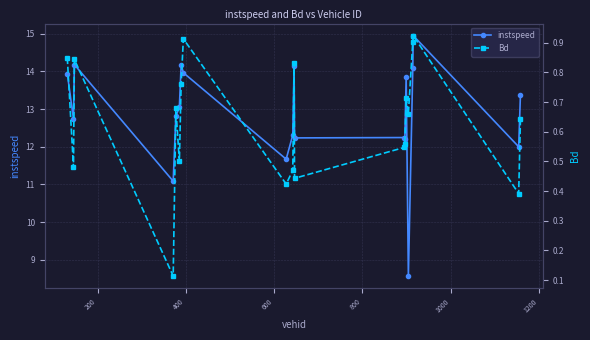

What is the value of the instspeed point at the 16th from the left?

8.6